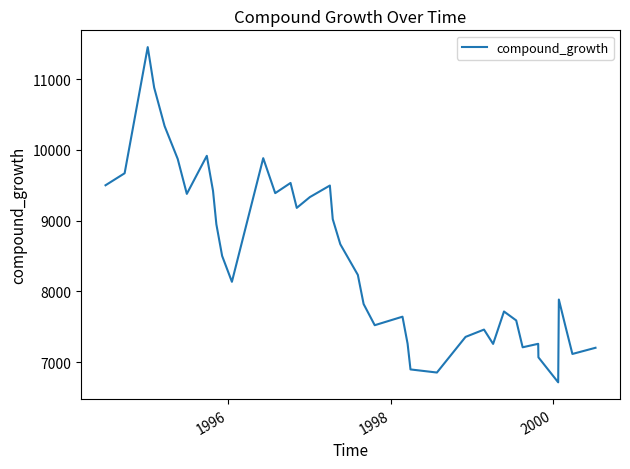

What is the smallest value displayed?

6715.5